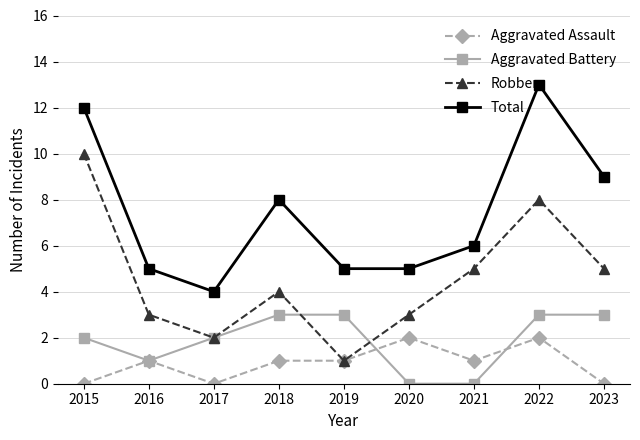

Reading left to right, what are all the values shown in this chart?

Aggravated Assault: 2015=0	2016=1	2017=0	2018=1	2019=1	2020=2	2021=1	2022=2	2023=0
Aggravated Battery: 2015=2	2016=1	2017=2	2018=3	2019=3	2020=0	2021=0	2022=3	2023=3
Robbery: 2015=10	2016=3	2017=2	2018=4	2019=1	2020=3	2021=5	2022=8	2023=5
Total: 2015=12	2016=5	2017=4	2018=8	2019=5	2020=5	2021=6	2022=13	2023=9